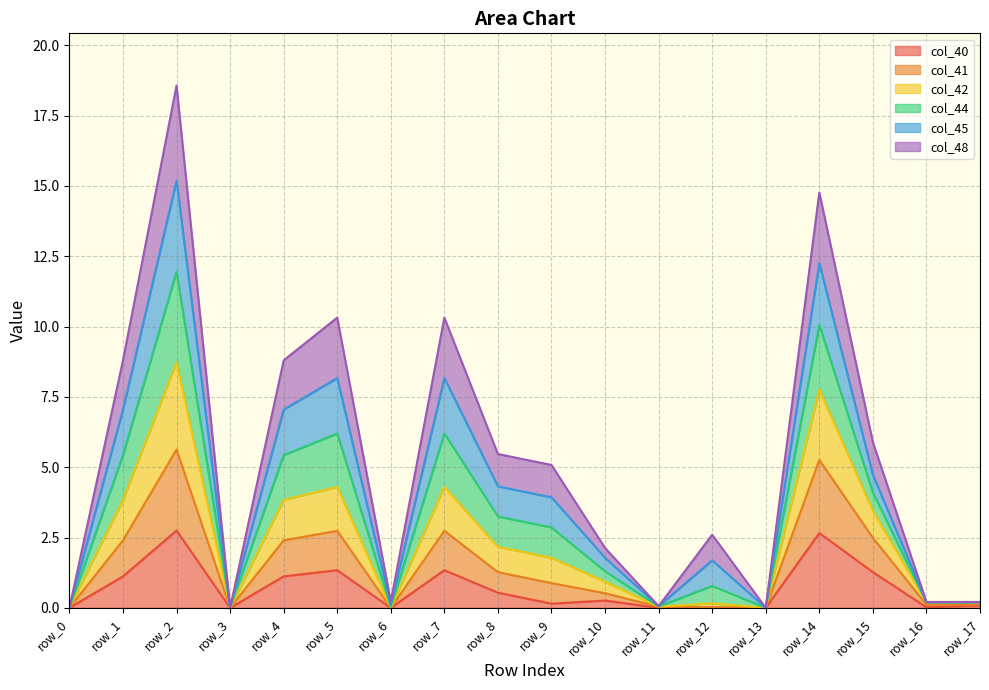

At which category is the sum across all series the highest?

row_2